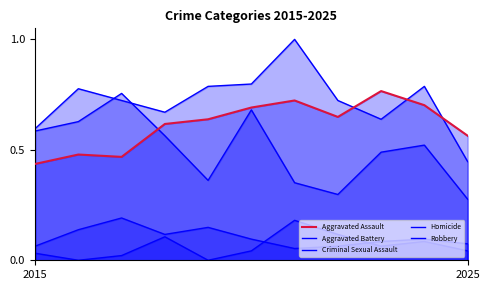

Does the chart have visible grid lines?

No